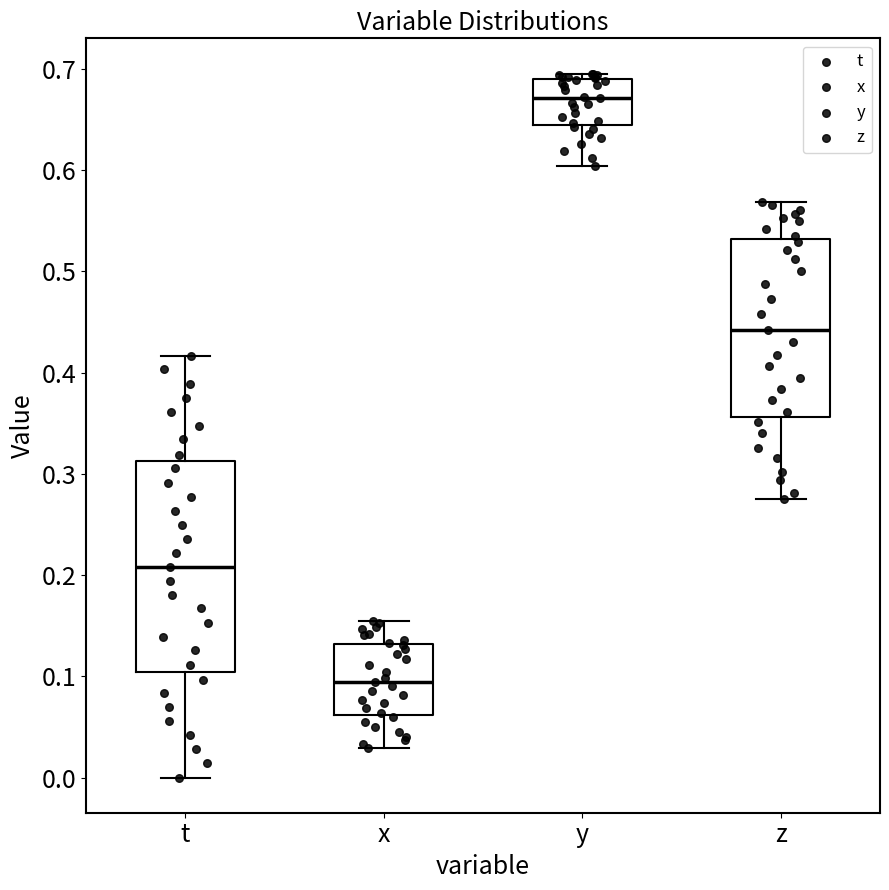

Reading left to right, read every box against the y-axis: the position of its median line, the range the box covers, and the ends of its whiskers. The values are not printed on the chart, so give them approximately, as read against the axis.

t: median 0.21, box 0.10 to 0.31, whiskers 0.00 to 0.42
x: median 0.09, box 0.06 to 0.13, whiskers 0.03 to 0.15
y: median 0.67, box 0.64 to 0.69, whiskers 0.60 to 0.70
z: median 0.44, box 0.36 to 0.53, whiskers 0.27 to 0.57